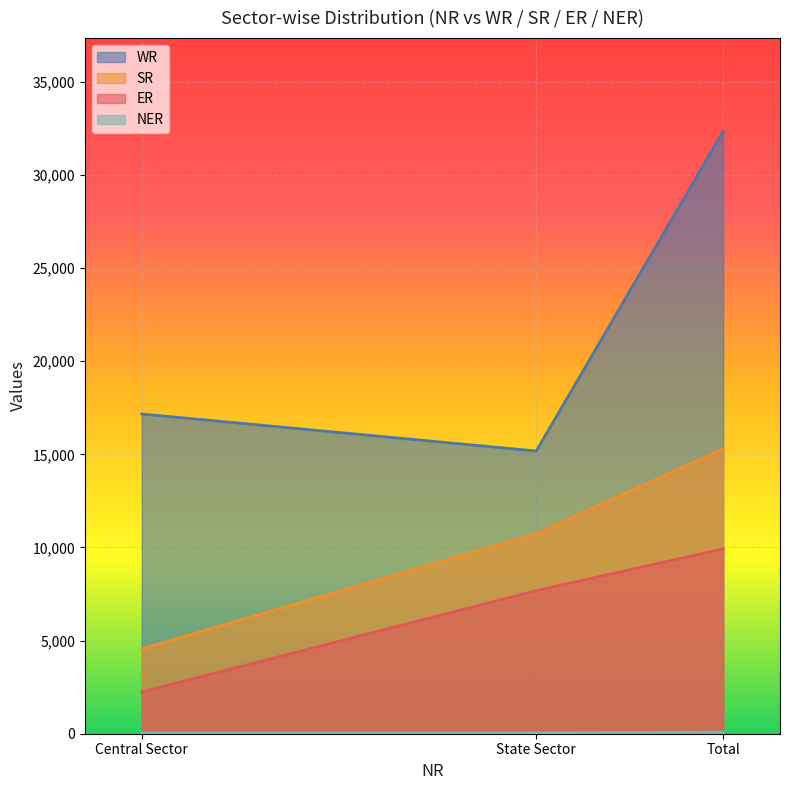

What are all the series names shown in the legend?

WR, SR, ER, NER